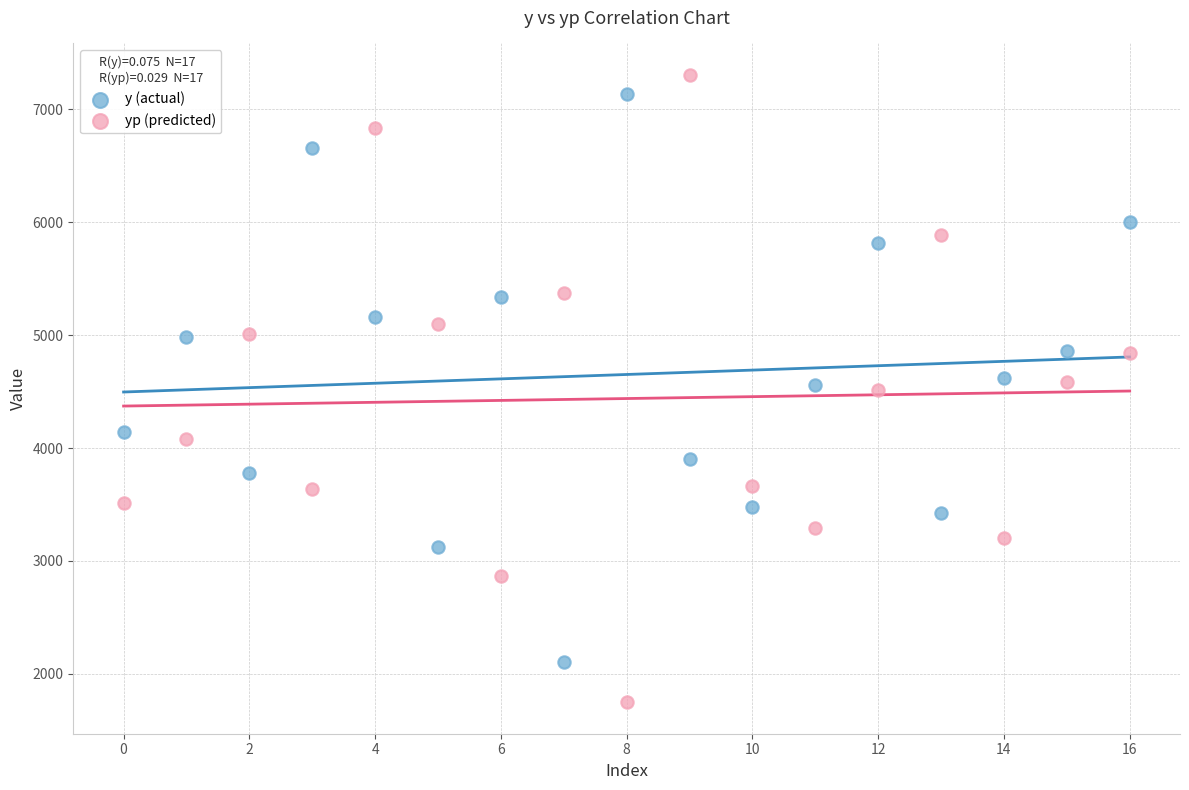

What are all the series names shown in the legend?

y (actual), yp (predicted)